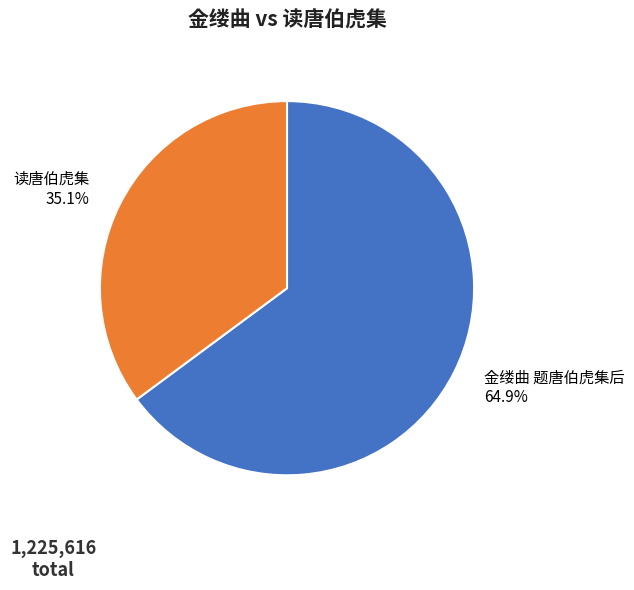

To the nearest percent, what is the difference between the largest and smallest slice percentages?

30%